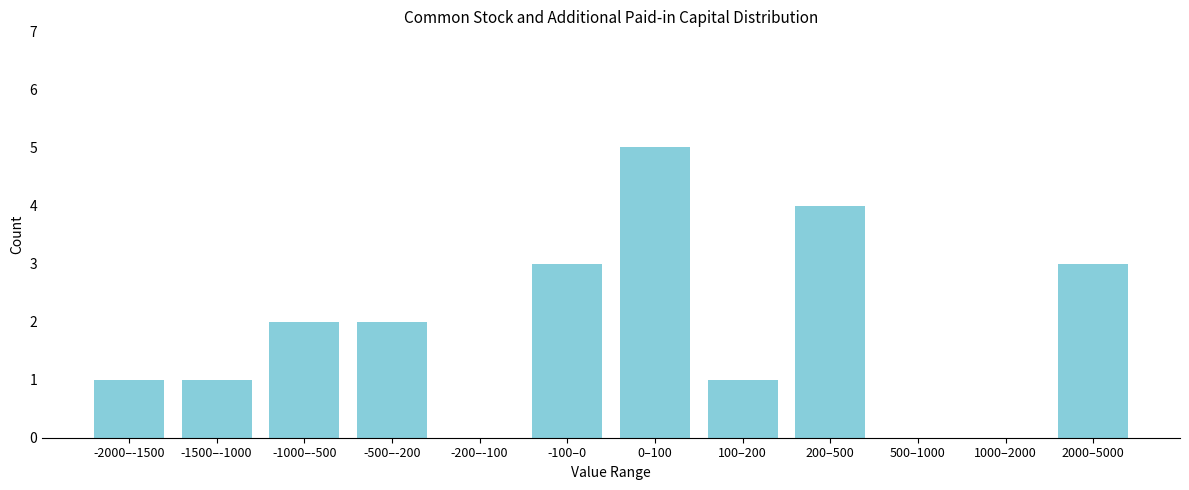

Reading left to right, list all the values displayed in this chart.

-2000–-1500=1	-1500–-1000=1	-1000–-500=2	-500–-200=2	-200–-100=0	-100–0=3	0–100=5	100–200=1	200–500=4	500–1000=0	1000–2000=0	2000–5000=3